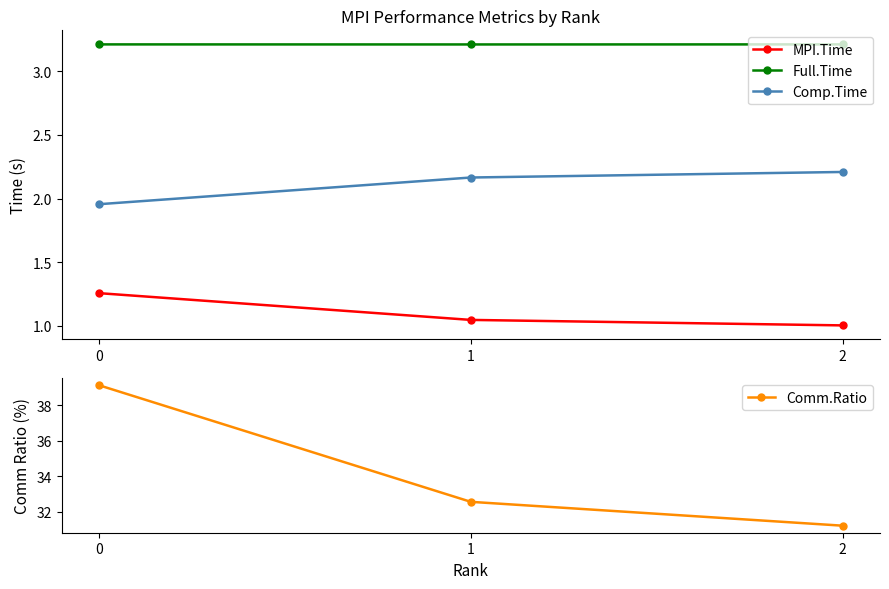

The value of Comm.Ratio at 1 is 9.3. True or false?

False